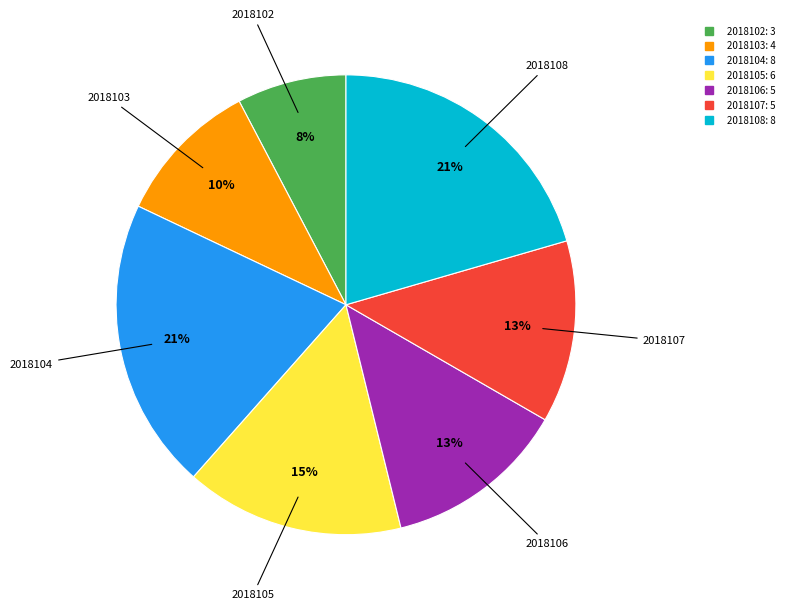

To the nearest percent, what portion does 2018103 represent?

10%